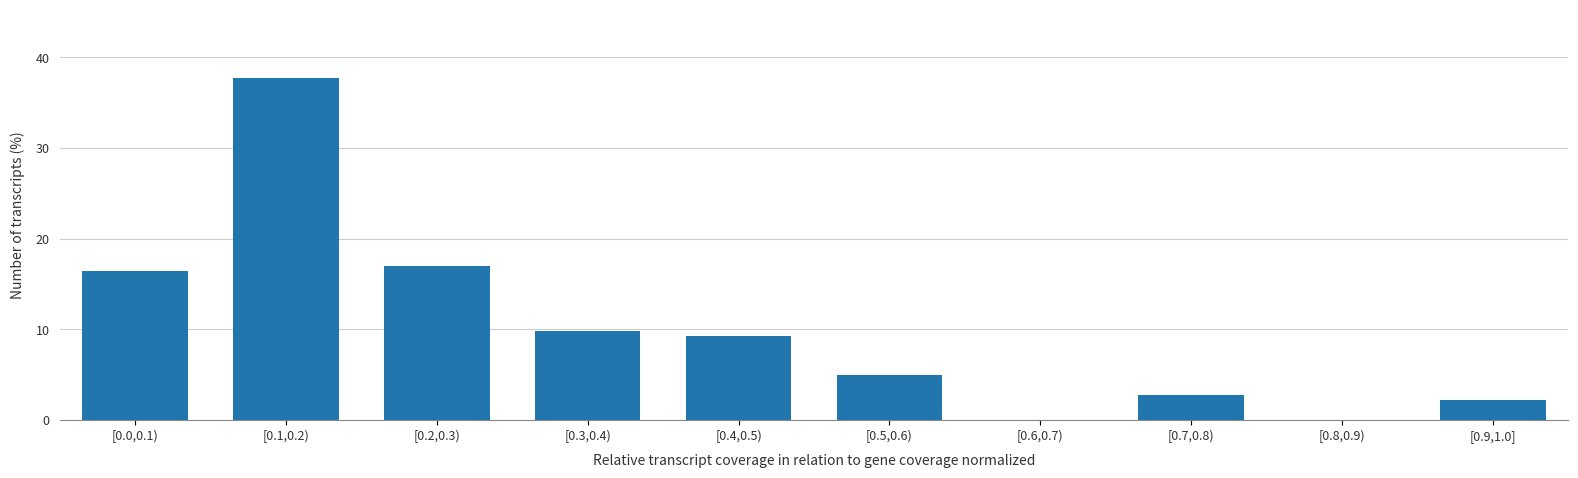

Reading right to left, extract all data points from this chart.

[0.9,1.0]=2.2	[0.8,0.9)=0.0	[0.7,0.8)=2.7	[0.6,0.7)=0.0	[0.5,0.6)=4.9	[0.4,0.5)=9.3	[0.3,0.4)=9.8	[0.2,0.3)=16.9	[0.1,0.2)=37.7	[0.0,0.1)=16.4